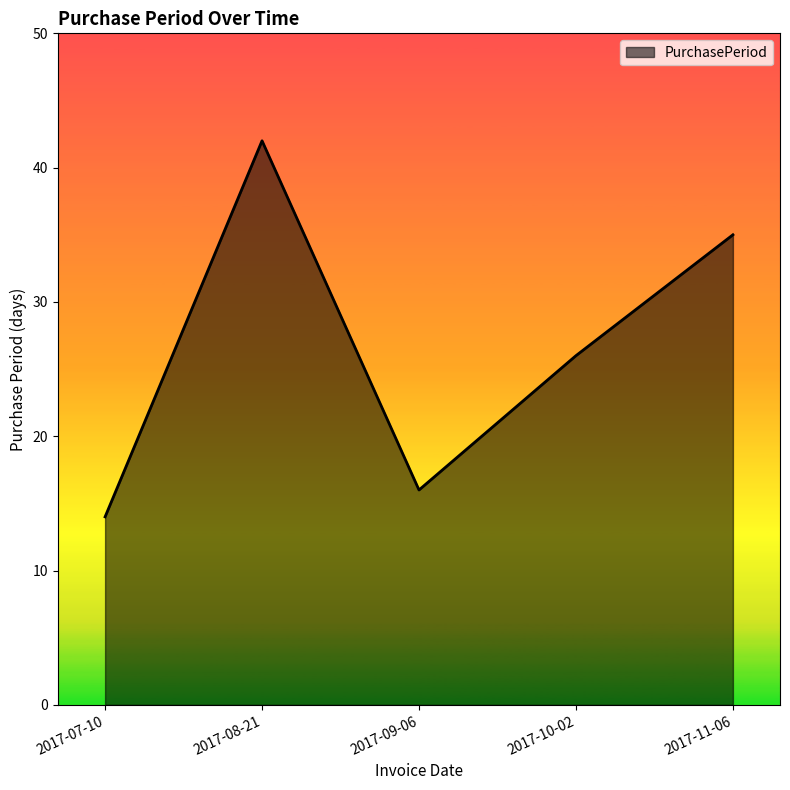

Reading left to right, list all the values displayed in this chart.

14	42	16	26	35